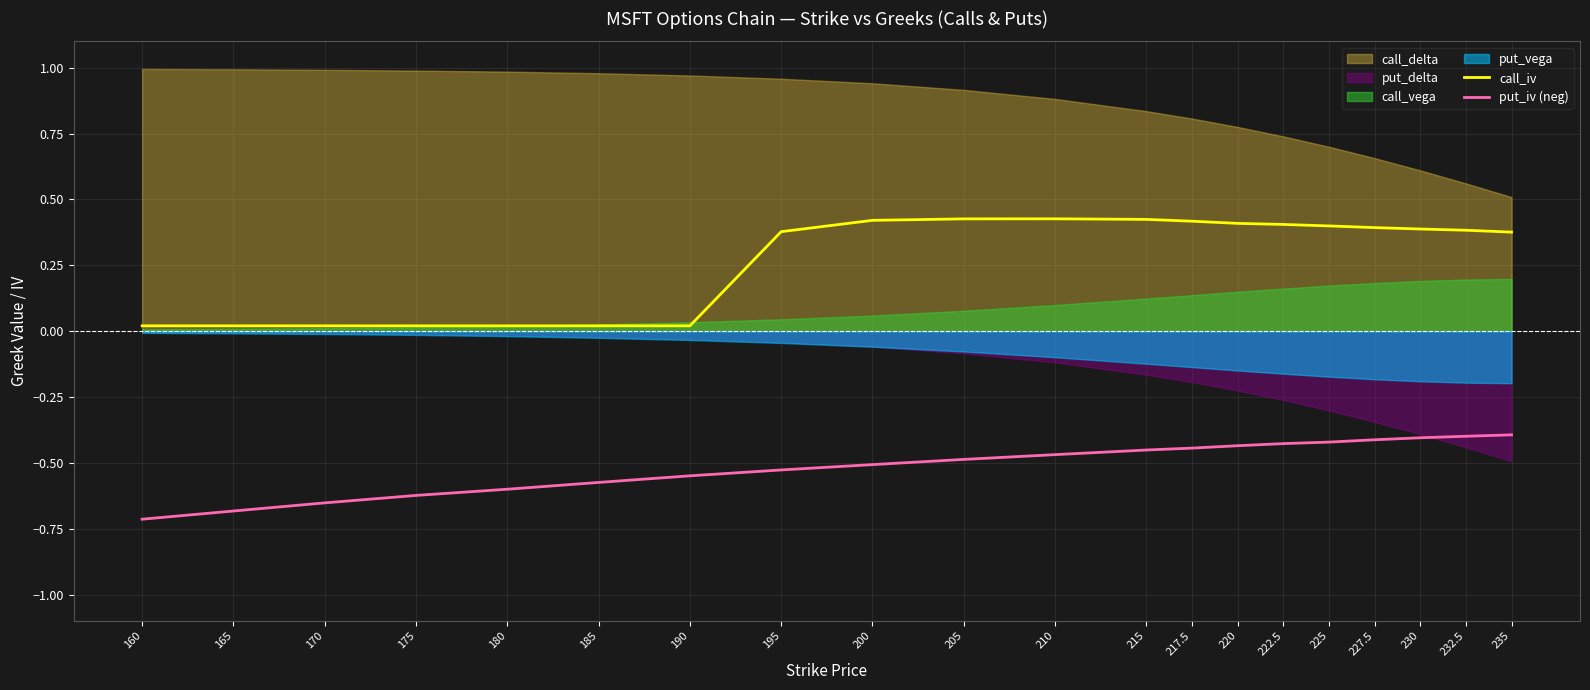

What is the label of the 3rd point from the right?

230